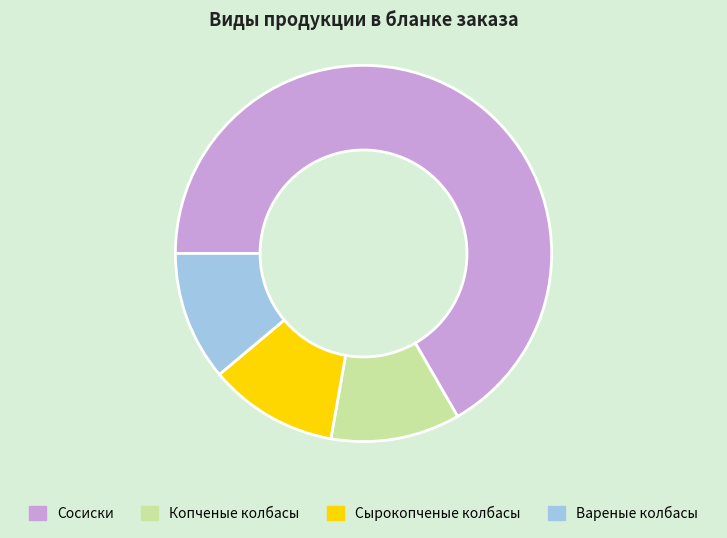

Which slice is the largest?

Сосиски